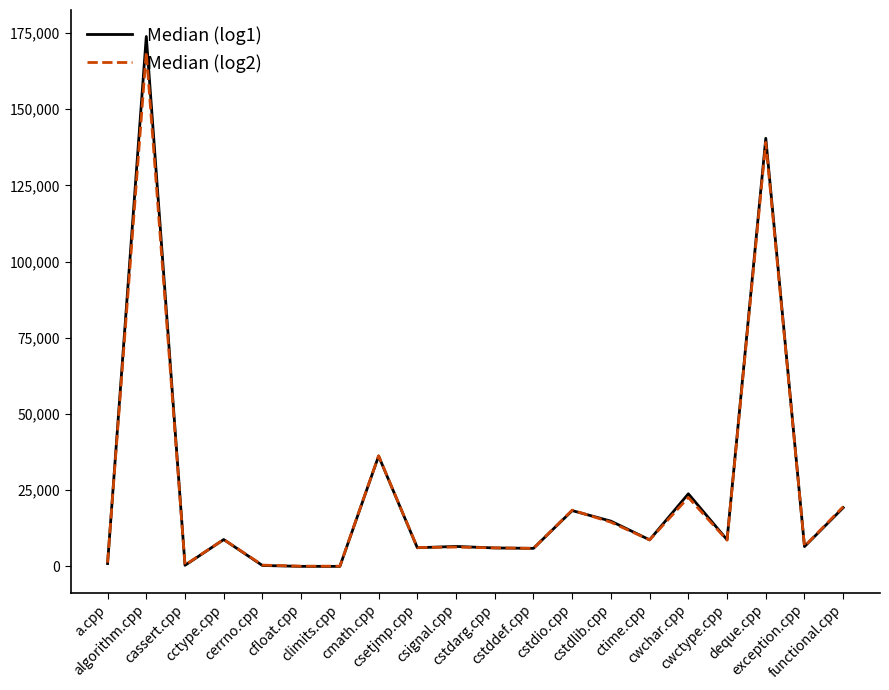

At which label does Median (log1) reach its peak?

algorithm.cpp